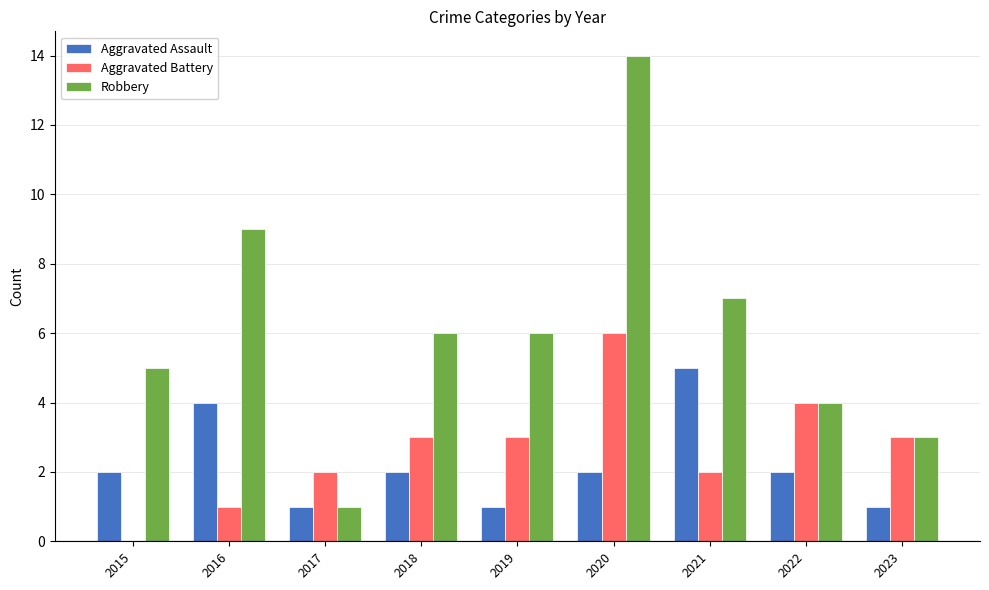

Which series changed the most between 2016 and 2023?

Robbery